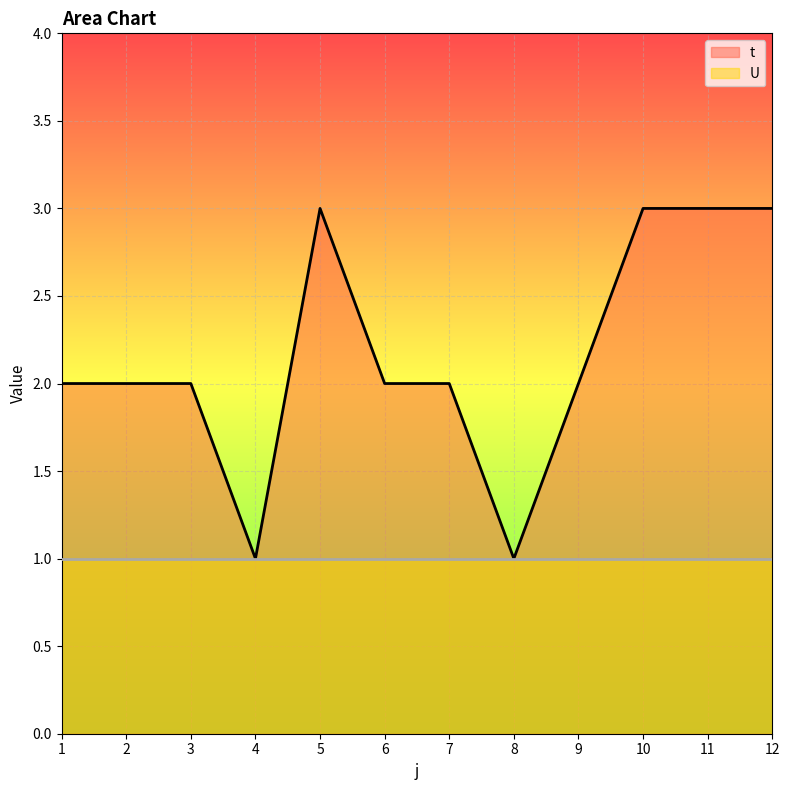

True or false: the data shows 1 at 1.

False